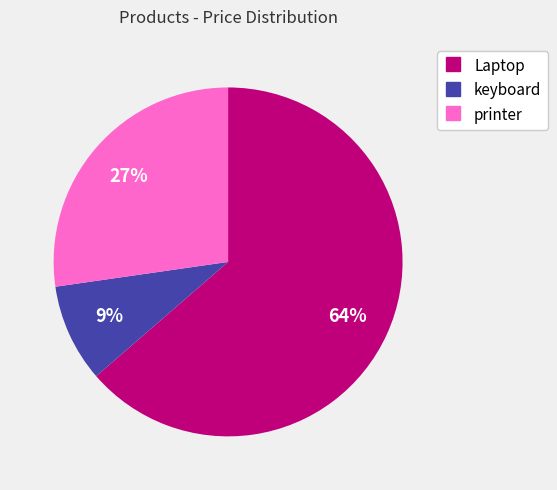

Which has a higher value, keyboard or Laptop?

Laptop